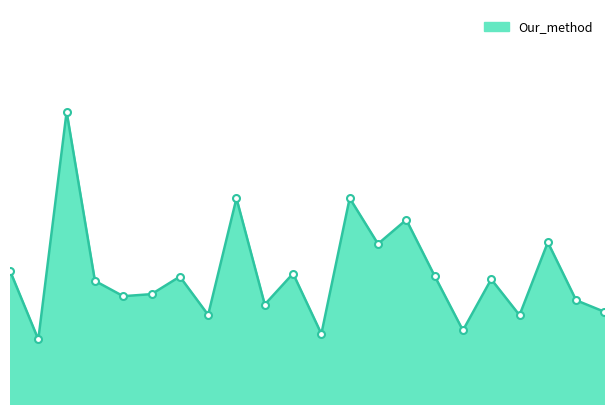

Does the chart display data point markers on the line(s)?

No